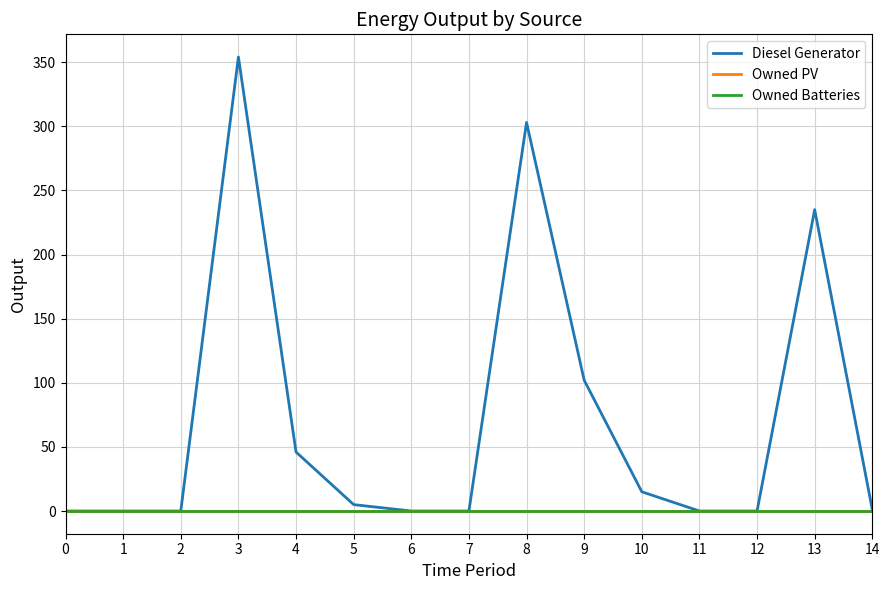

Between 7 and 8, which series saw the biggest shift?

Diesel Generator